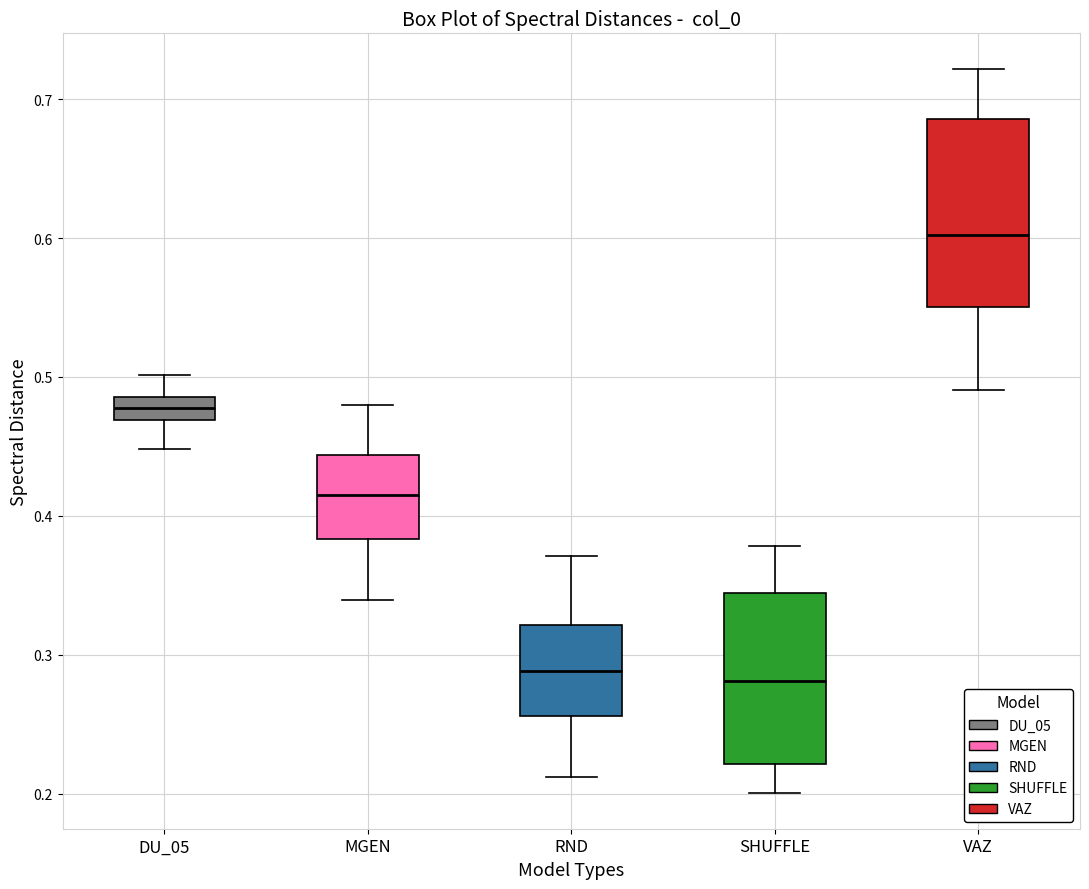

Reading left to right, read every box against the y-axis: the position of its median line, the range the box covers, and the ends of its whiskers. The values are not printed on the chart, so give them approximately, as read against the axis.

DU_05: median 0.48, box 0.47 to 0.49, whiskers 0.45 to 0.50
MGEN: median 0.42, box 0.38 to 0.44, whiskers 0.34 to 0.48
RND: median 0.29, box 0.26 to 0.32, whiskers 0.21 to 0.37
SHUFFLE: median 0.28, box 0.22 to 0.34, whiskers 0.20 to 0.38
VAZ: median 0.60, box 0.55 to 0.69, whiskers 0.49 to 0.72